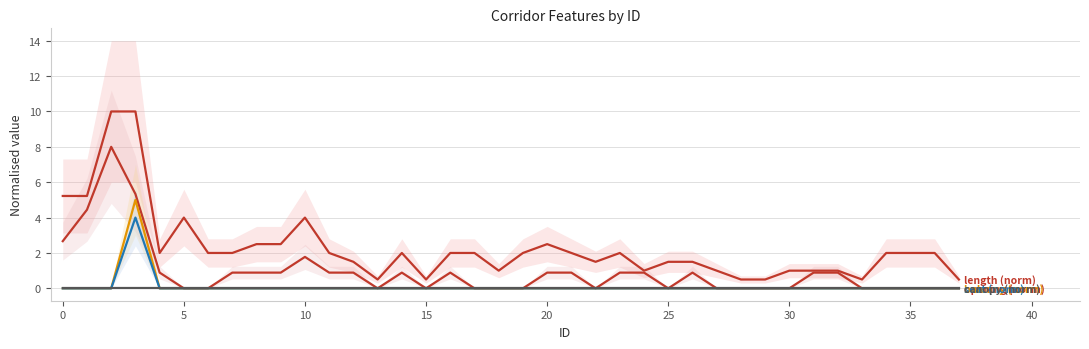

Is the value of opening (norm) at 31 greater than the value of length (norm) at 18?

No